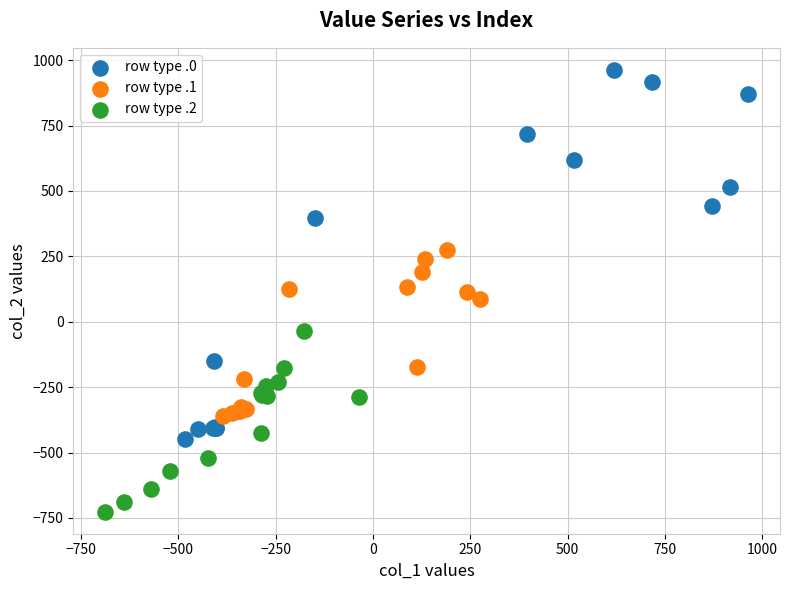

Which series has the widest spread of Y values?

row type .0